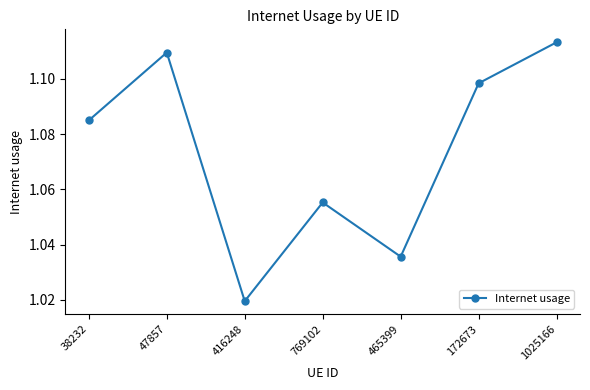

Is it true that the value at 465399 is 0.5?

False